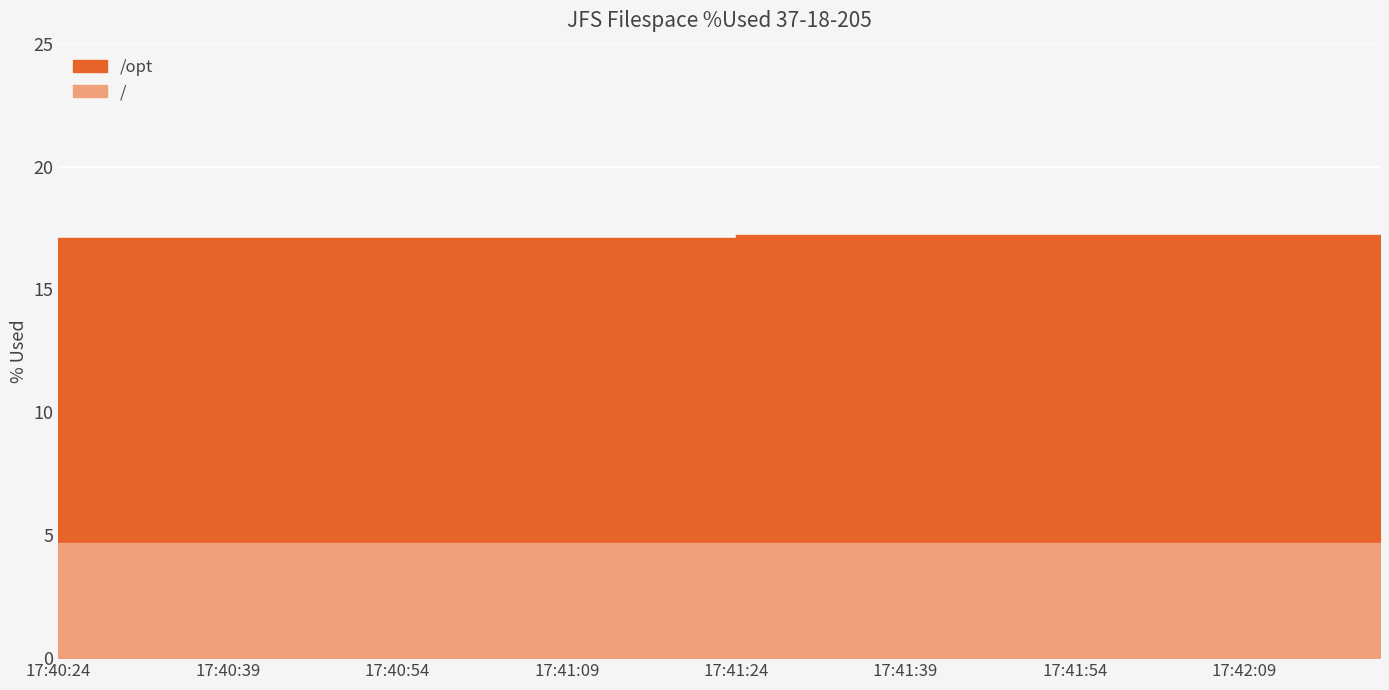

Rank the series at 17:41:54 from lowest to highest value.

/, /opt